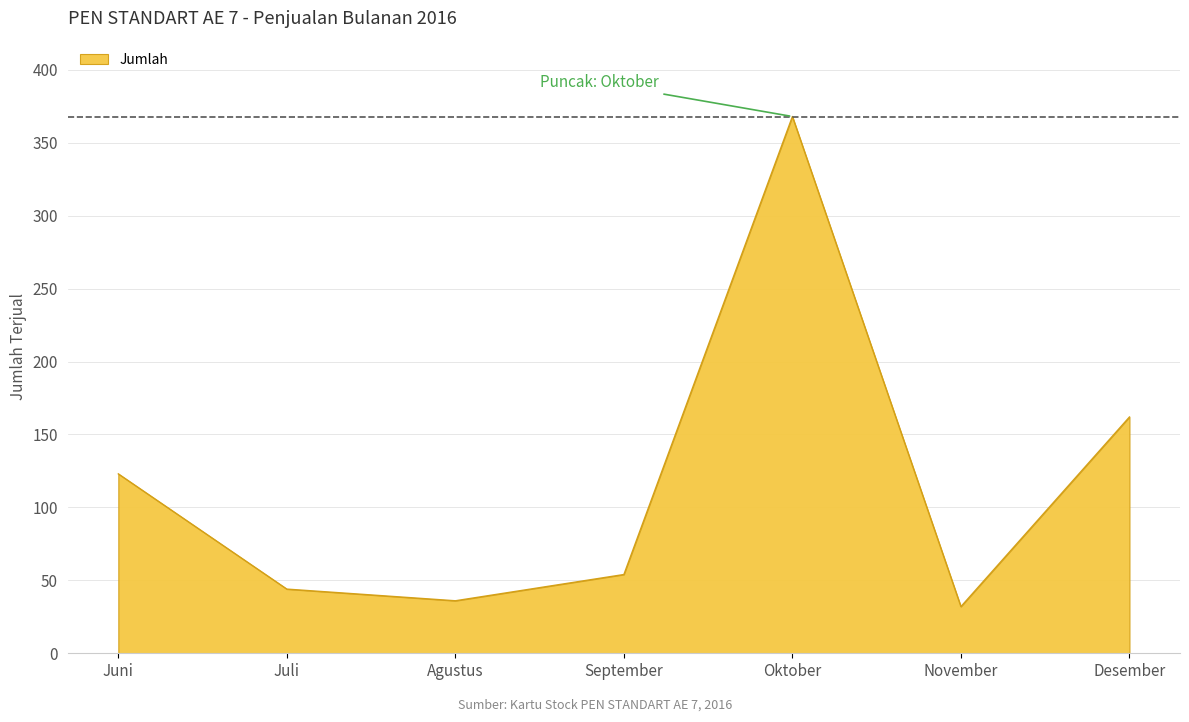

Reading right to left, extract all data points from this chart.

162	32	368	54	36	44	123